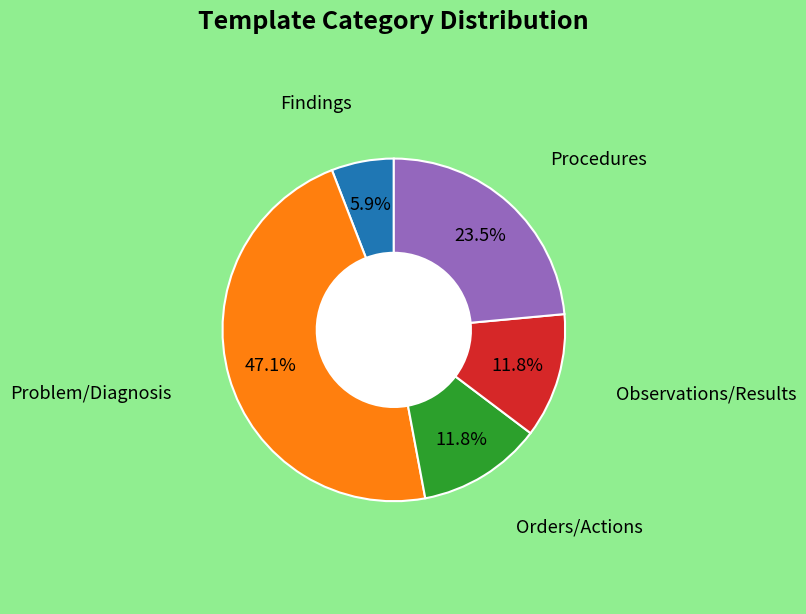

Does any single category account for the majority?

No